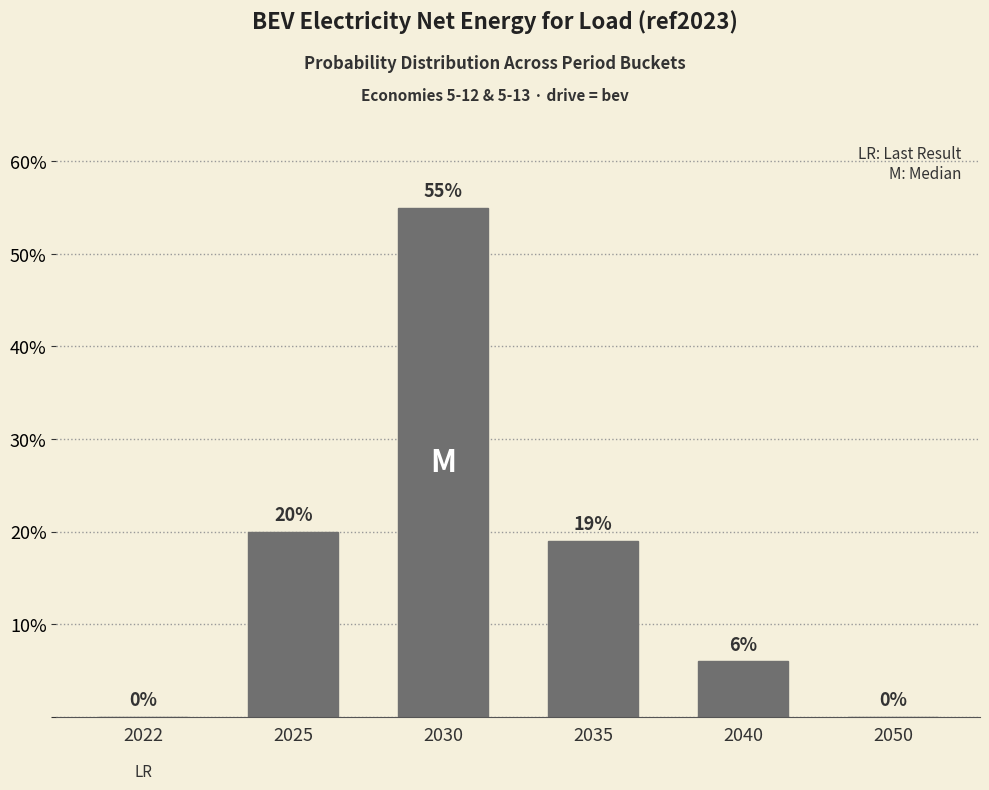

True or false: the data shows 8 at 2040.

False